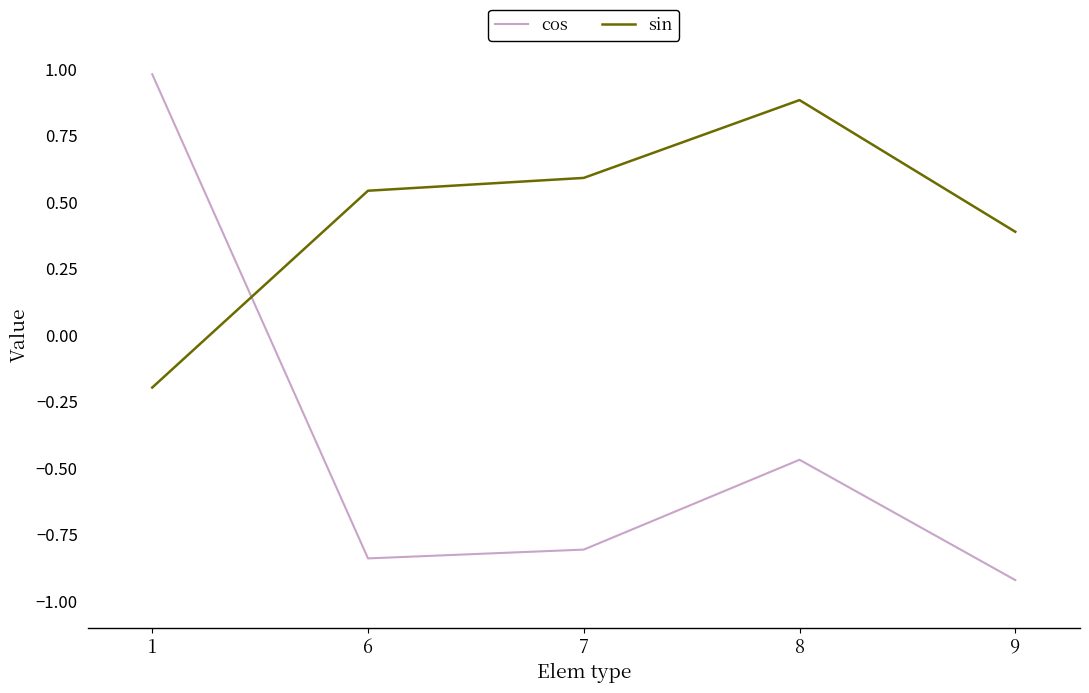

Where is cos nearest to the value 0?

8